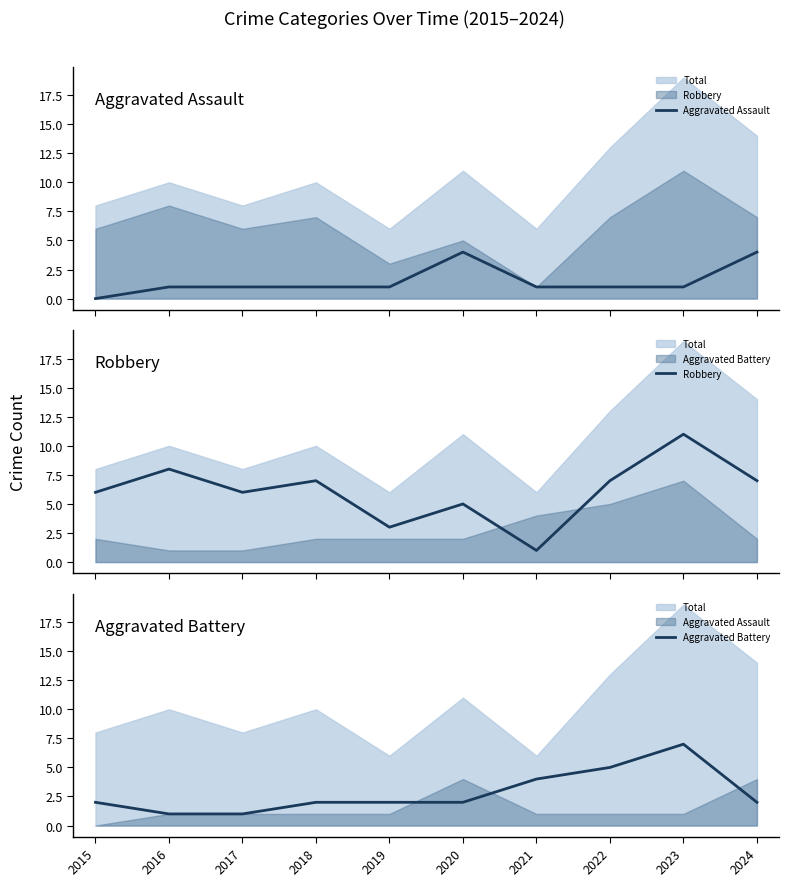

True or false: Robbery has a value of 1 at 2019.

False